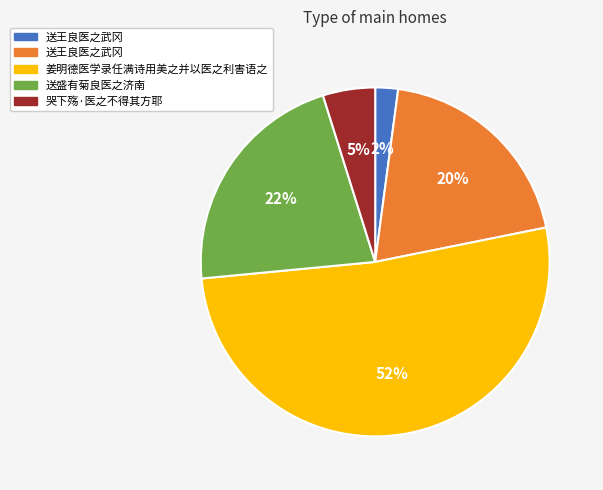

To the nearest percent, what is the average slice percentage?

20%